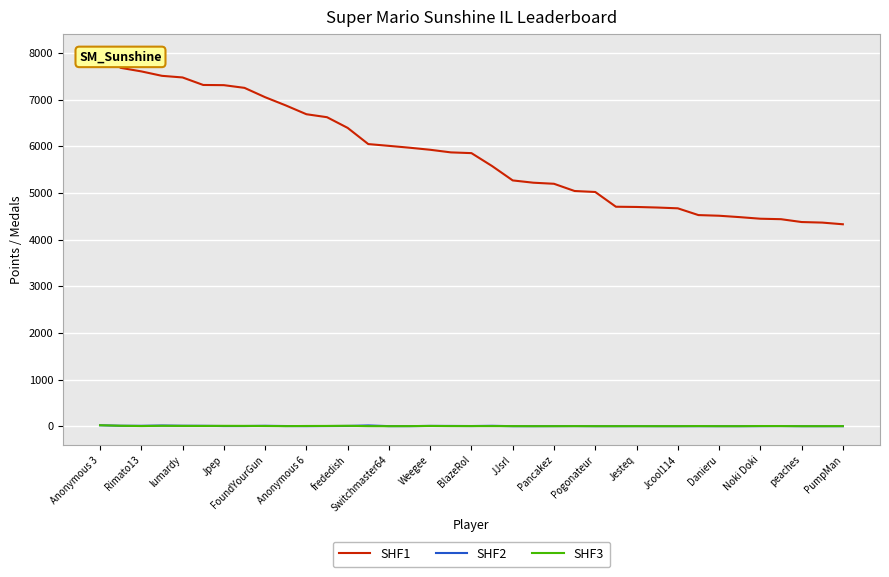

True or false: SHF1 has a value of 8236 at Danieru.

False